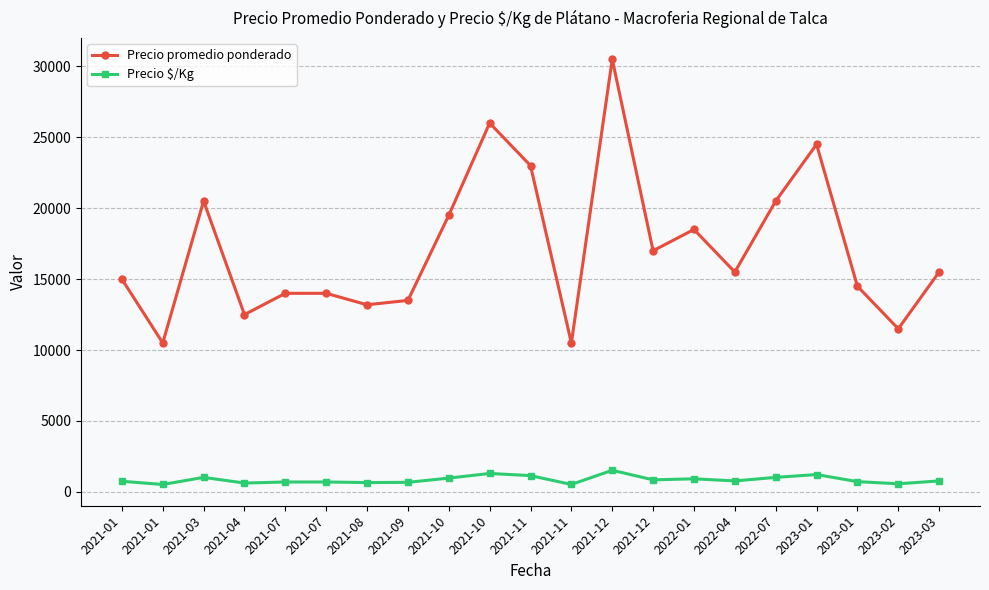

Which series changed the most between 2021-01 and 2023-01?

Precio promedio ponderado